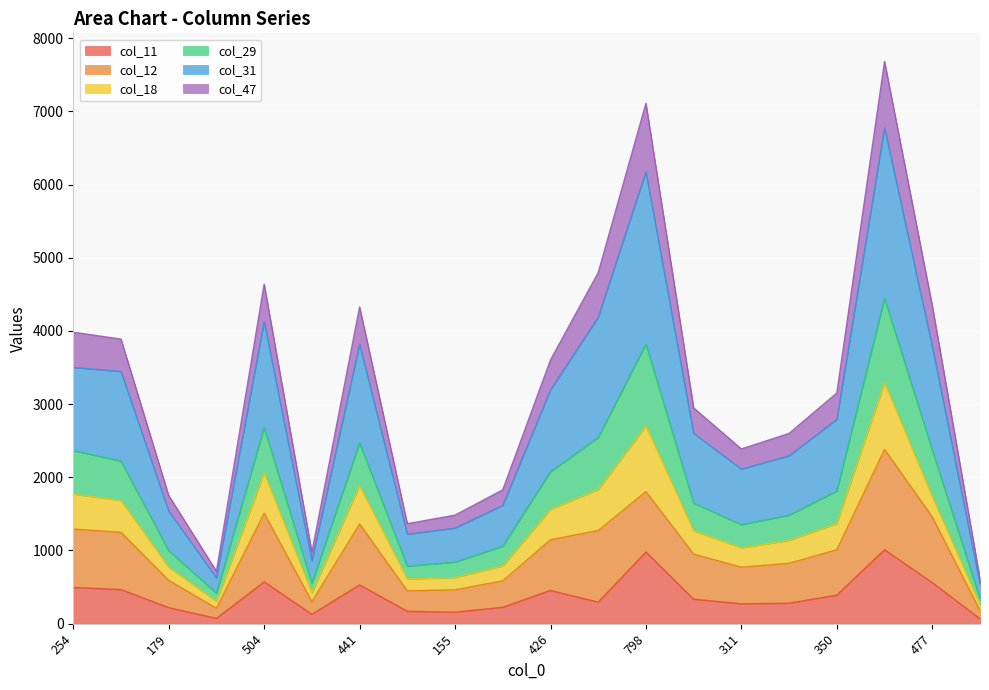

What is the total value across all series at 305?

6657